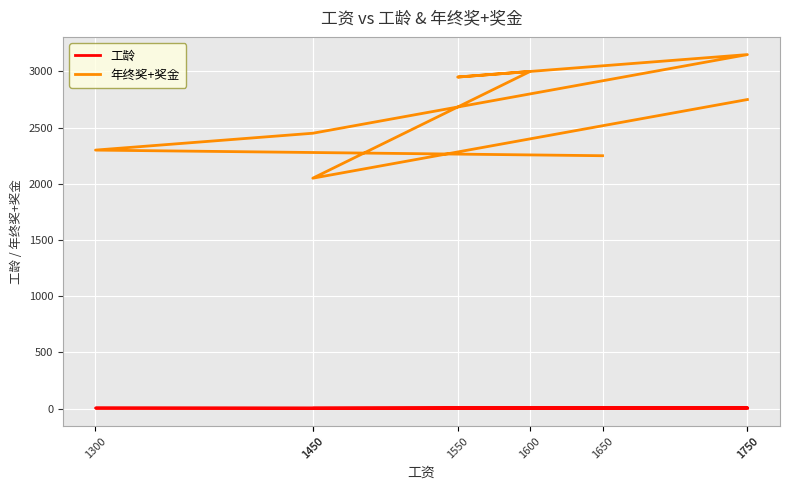

Which series has the largest total across all categories?

年终奖+奖金